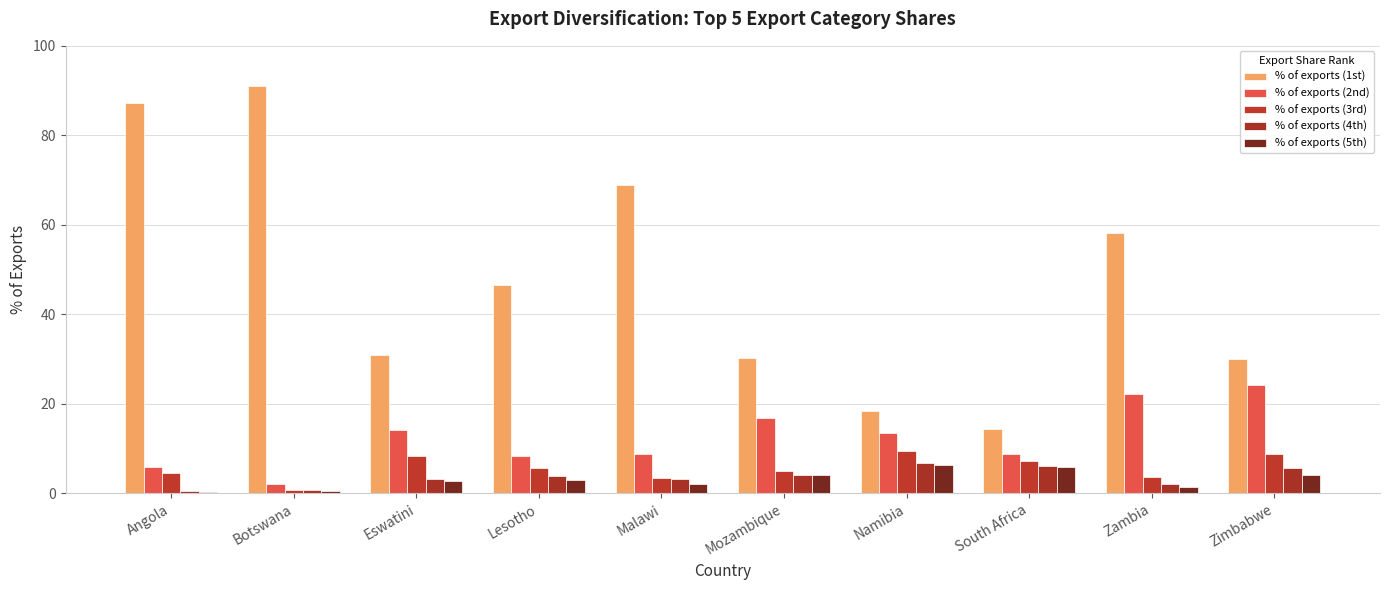

Which series has the largest total across all categories?

% of exports (1st)